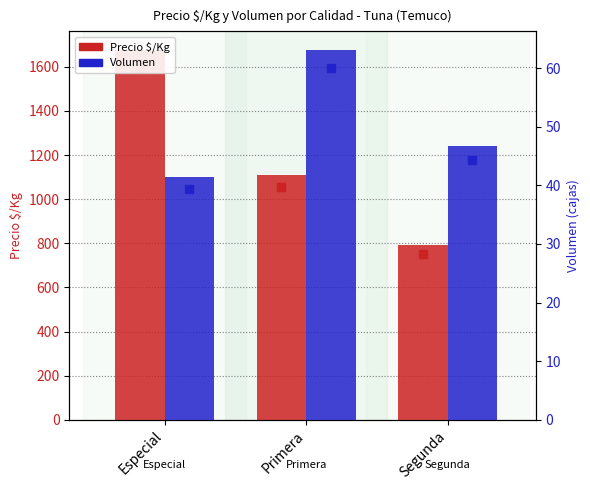

How many groups of bars are there?

3